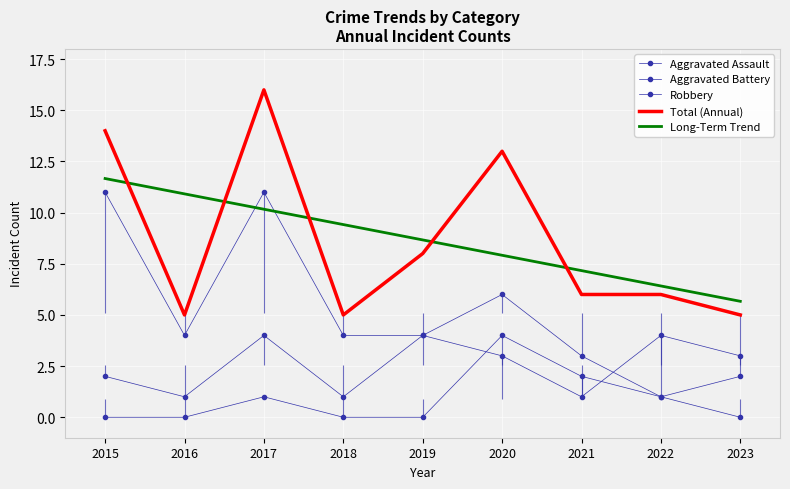

How many Robbery values are between 3 and 6?

5